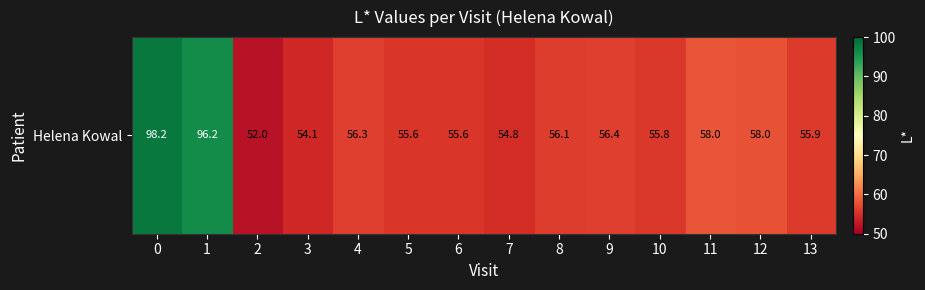

List the labels in order of value, largest first.

0, 1, 11, 12, 9, 4, 8, 13, 10, 5, 6, 7, 3, 2